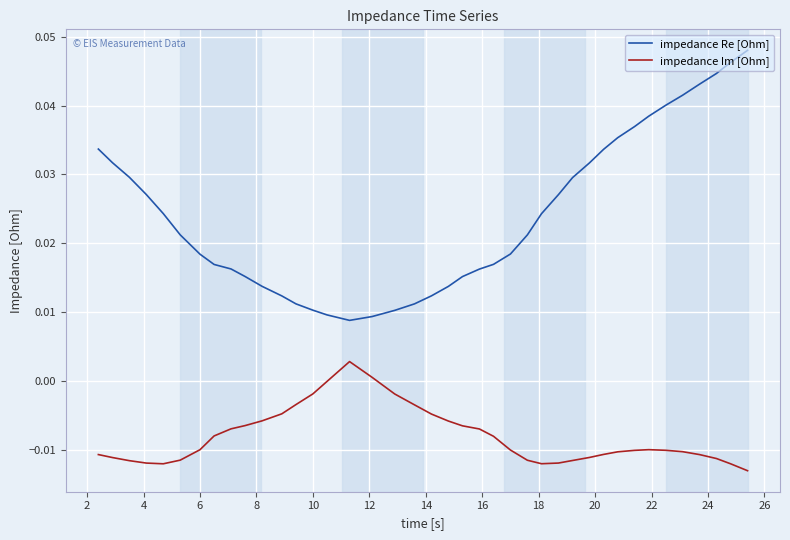

List the series in order of their overall mean, highest first.

impedance Re [Ohm], impedance Im [Ohm]